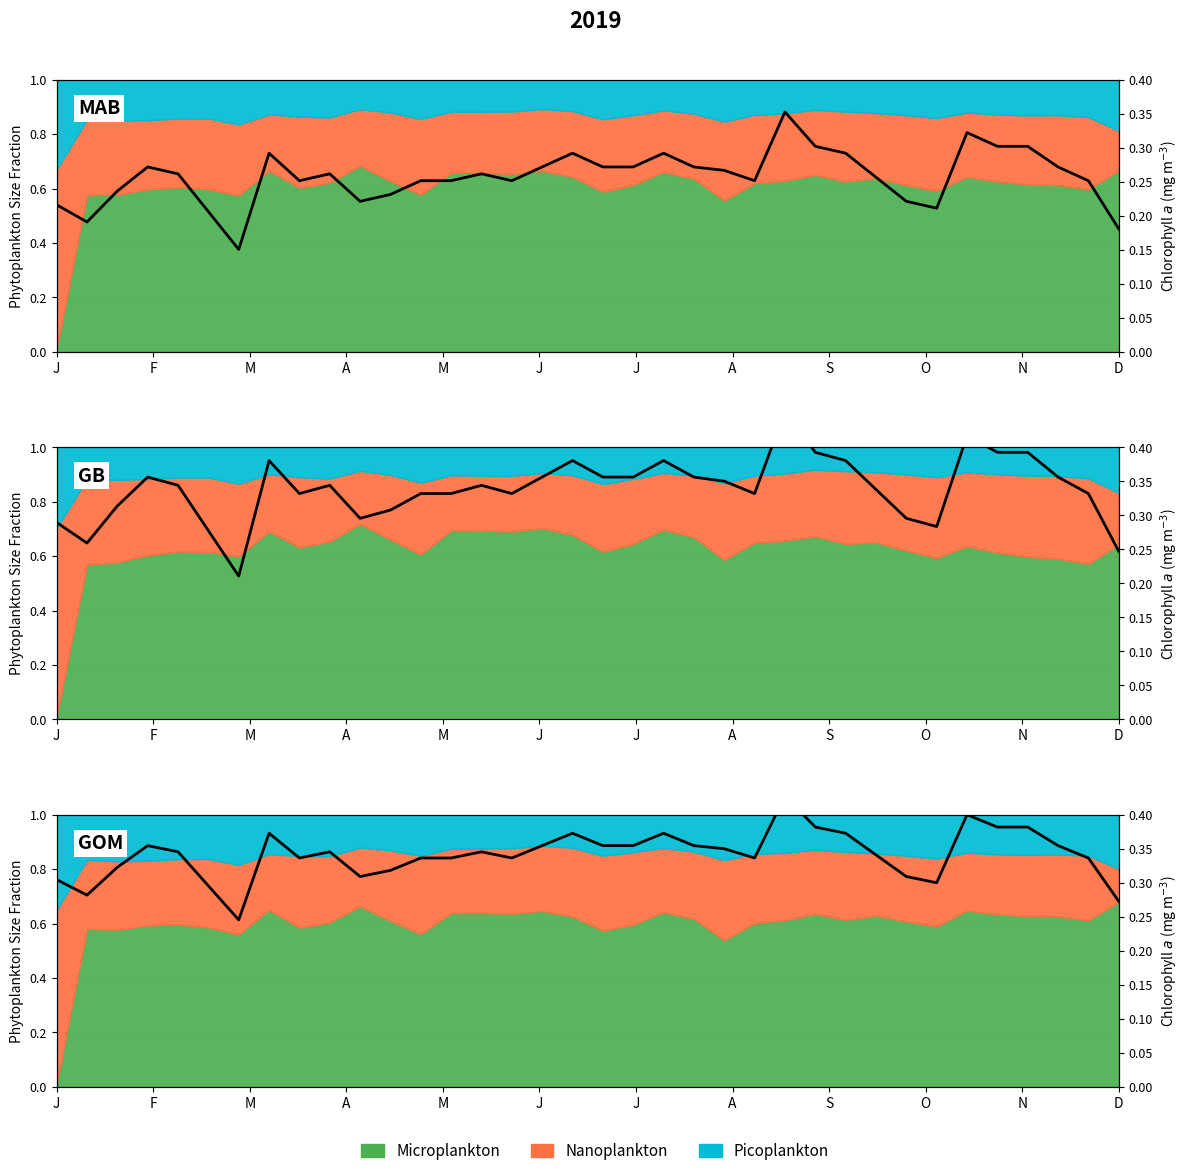

At which label is the value closest to 0?

J